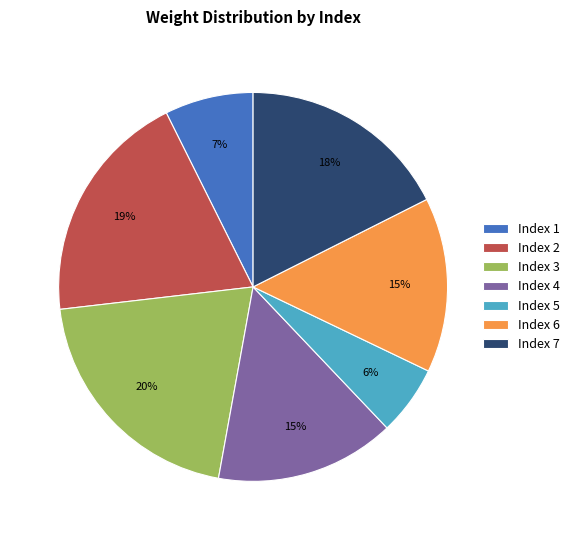

Is there any slice that represents more than half of the pie?

No